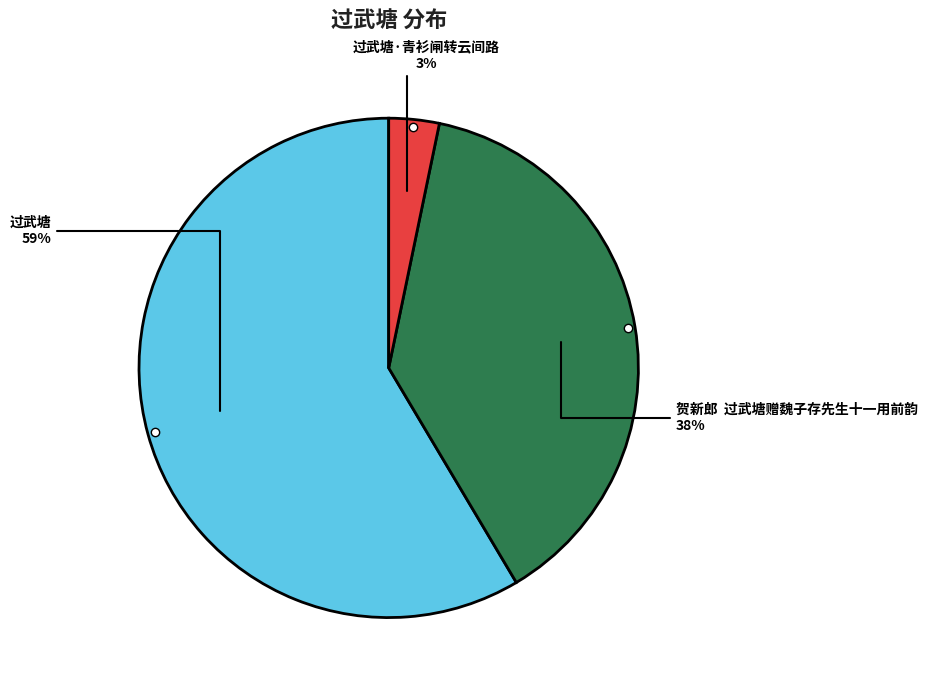

Is it true that 贺新郎 过武塘赠魏子存先生十一用前韵 is 38% of the pie?

True